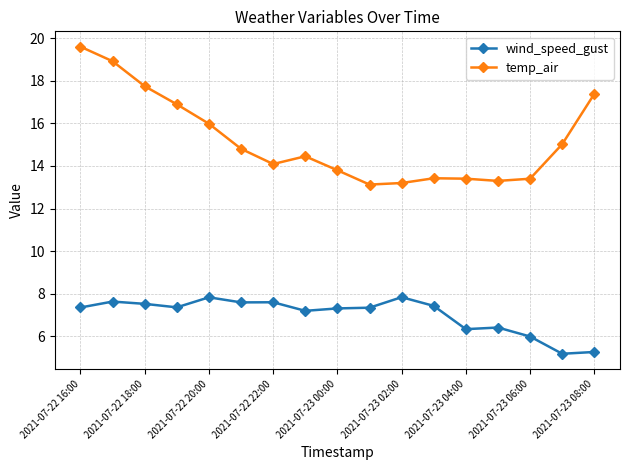

How many lines are shown in the chart?

2